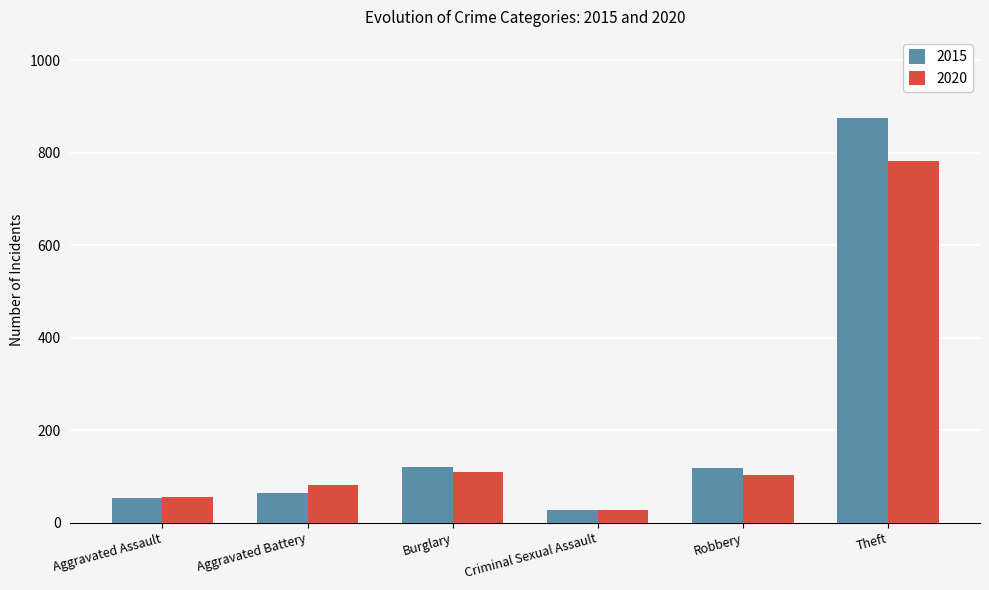

What position from the left is Burglary?

3